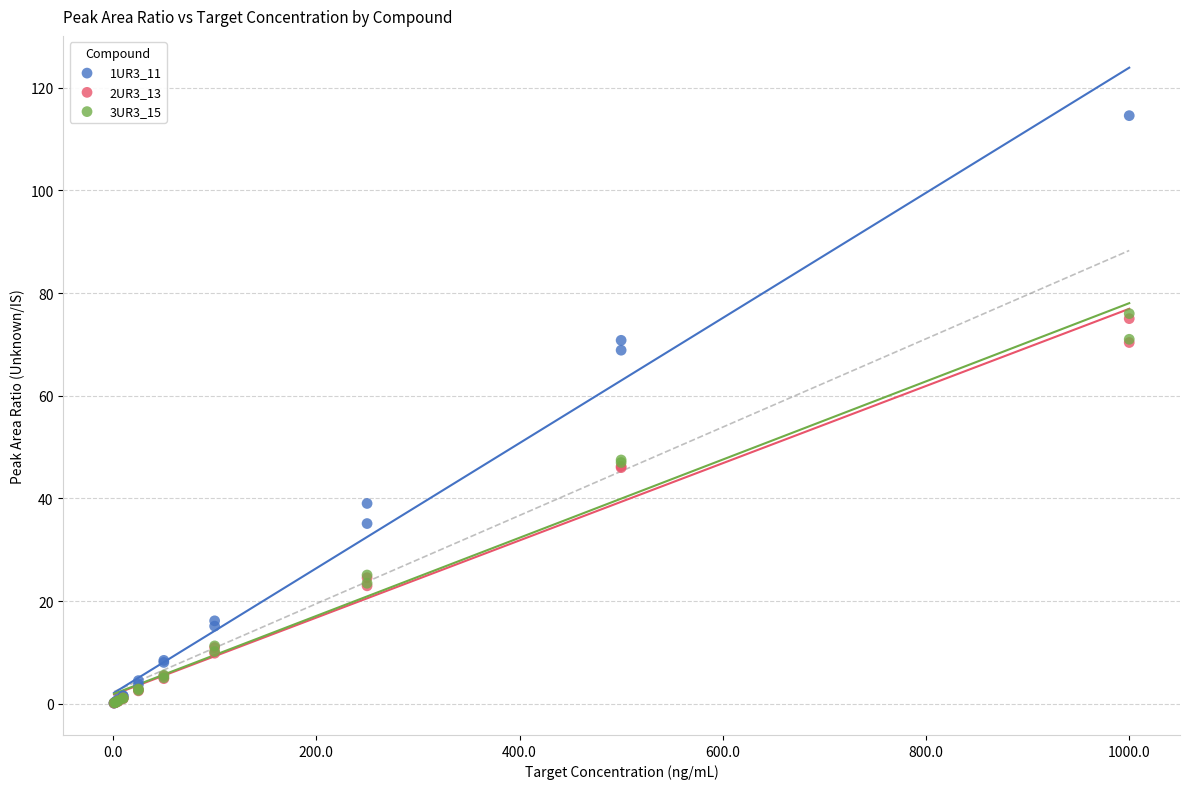

Which series has the widest spread of Y values?

1UR3_11